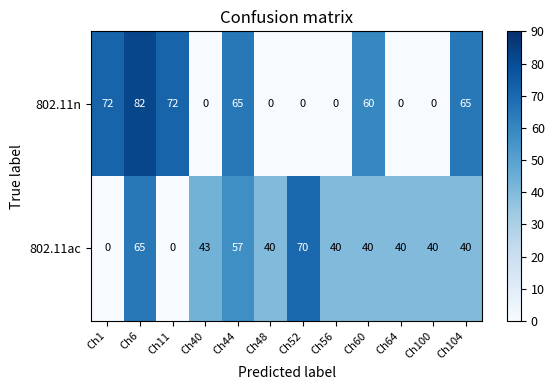

Which series changed the most between Ch44 and Ch48?

802.11n